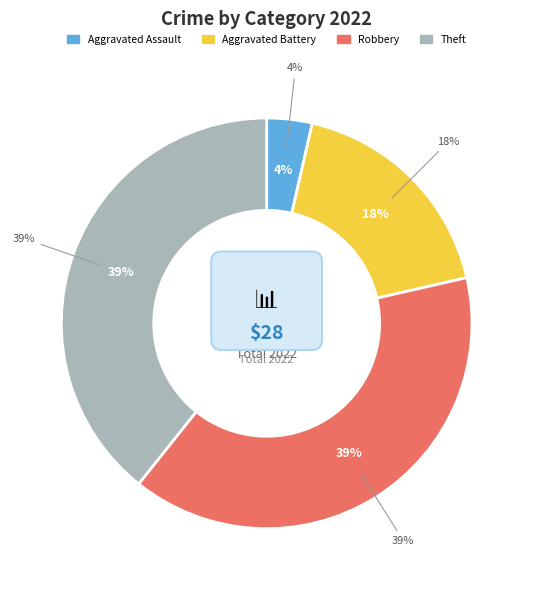

Count the number of slices in the pie.

7